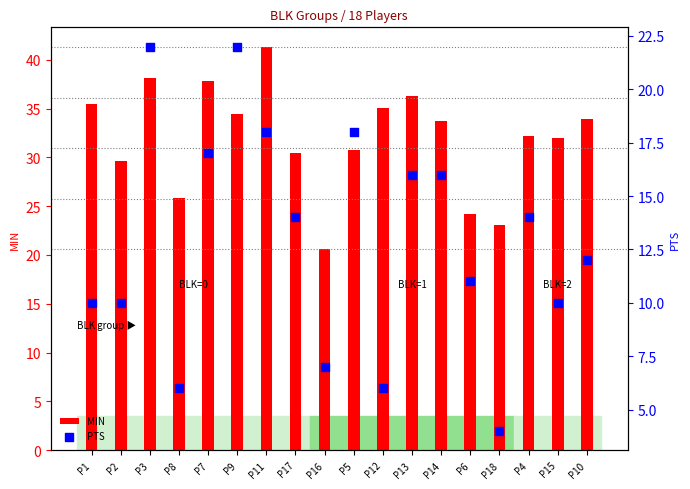

What are all the series names shown in the legend?

MIN, PTS